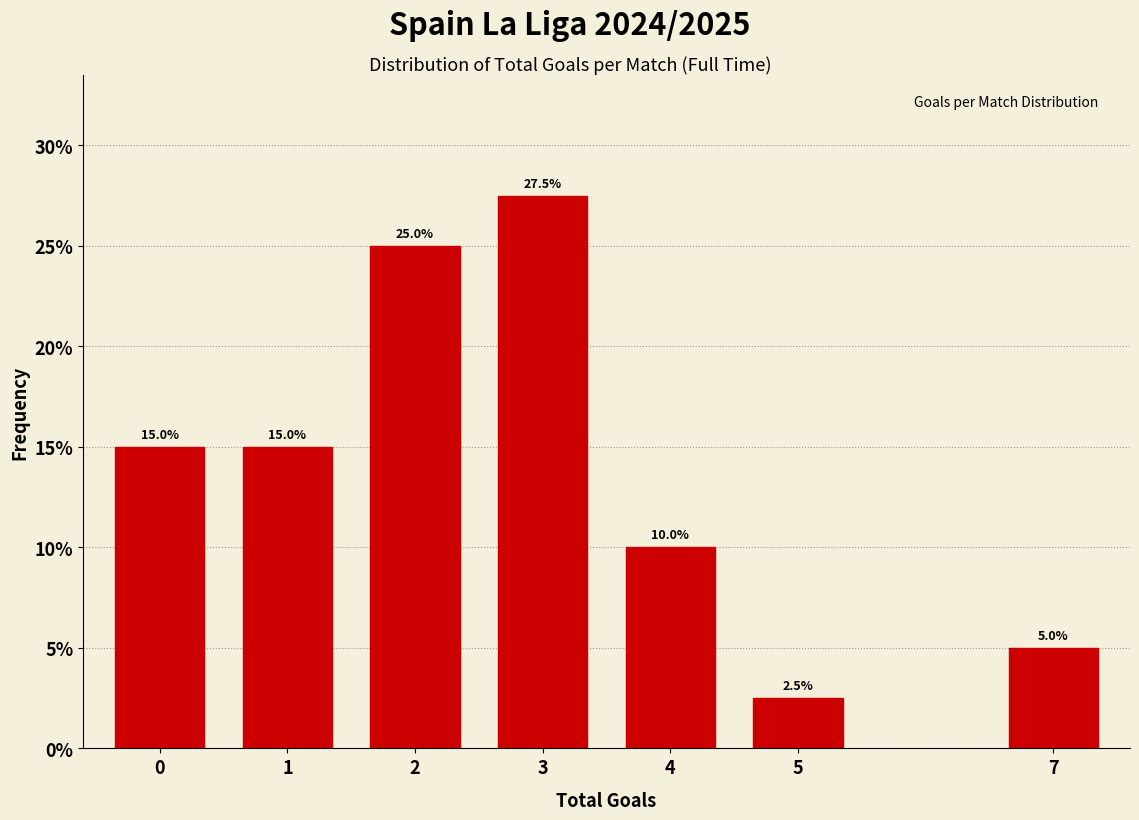

Reading left to right, extract all data points from this chart.

0=15.0	1=15.0	2=25.0	3=27.5	4=10.0	5=2.5	7=5.0